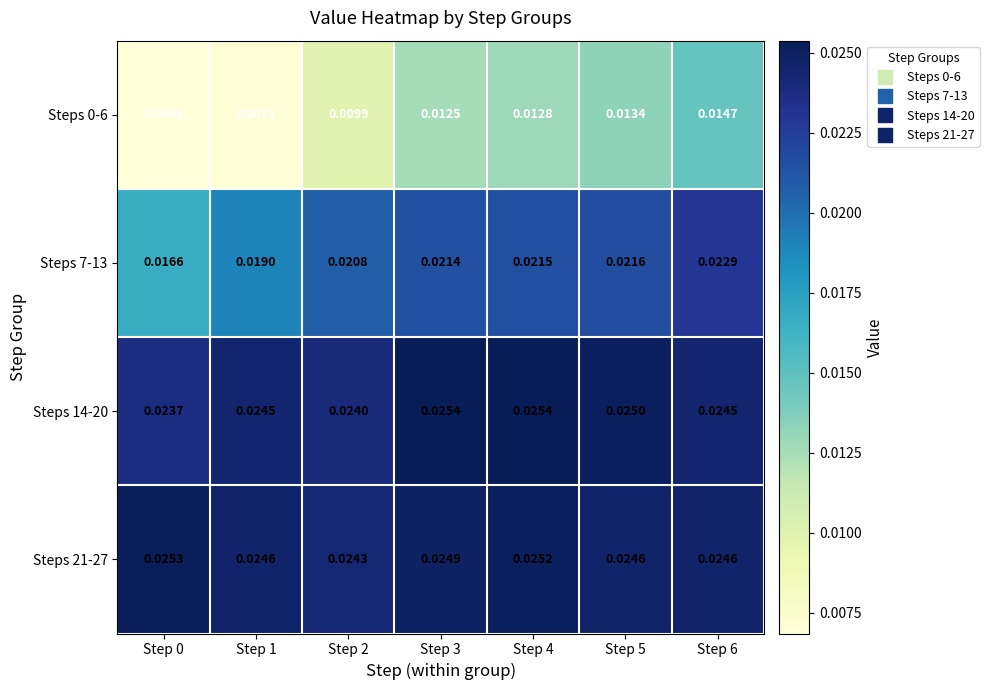

Is the value of Steps 21-27 at Step 0 greater than the value of Steps 7-13 at Step 0?

Yes